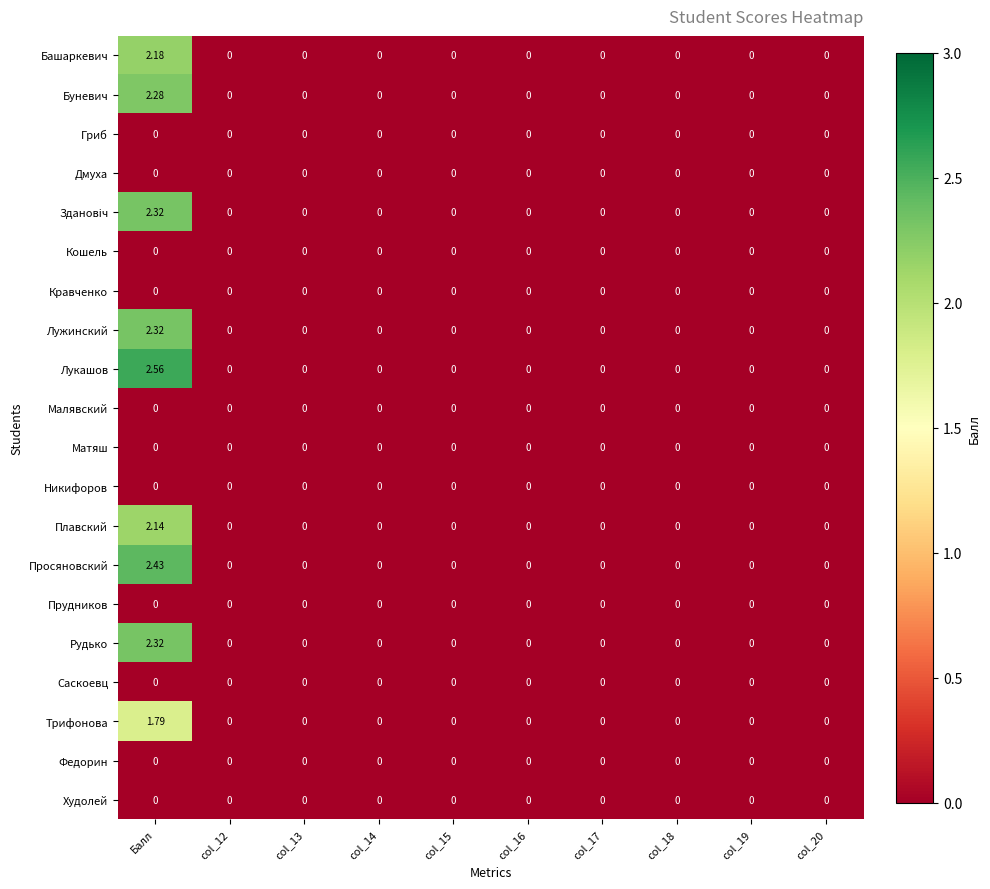

Between Балл and col_17, which series saw the biggest shift?

Лукашов